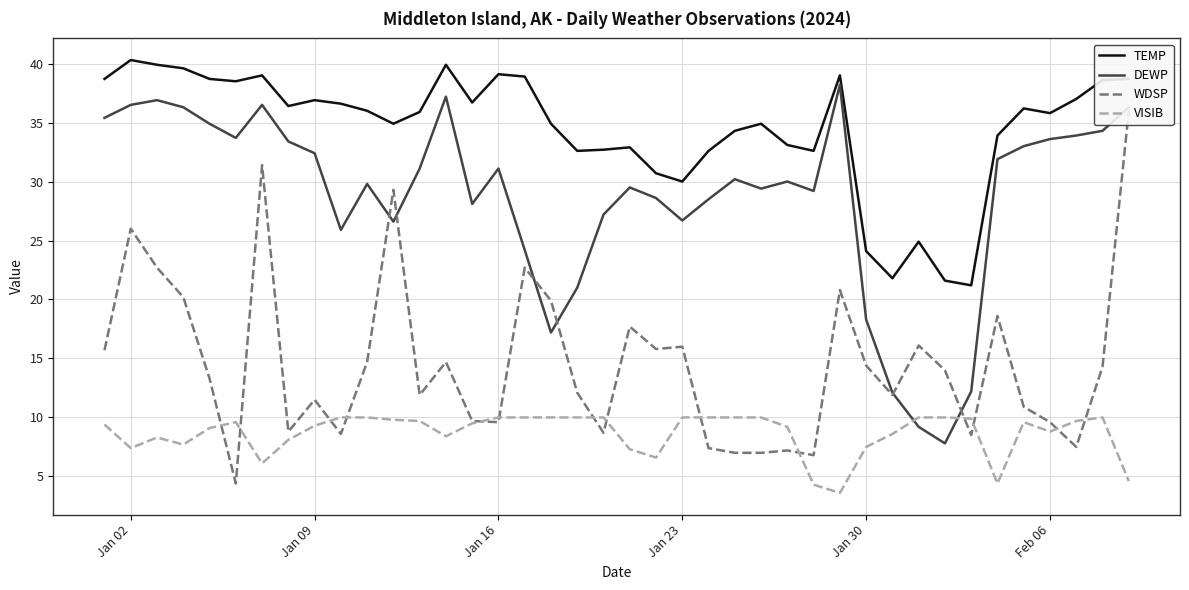

How many interior local peaks does the WDSP series have?

12